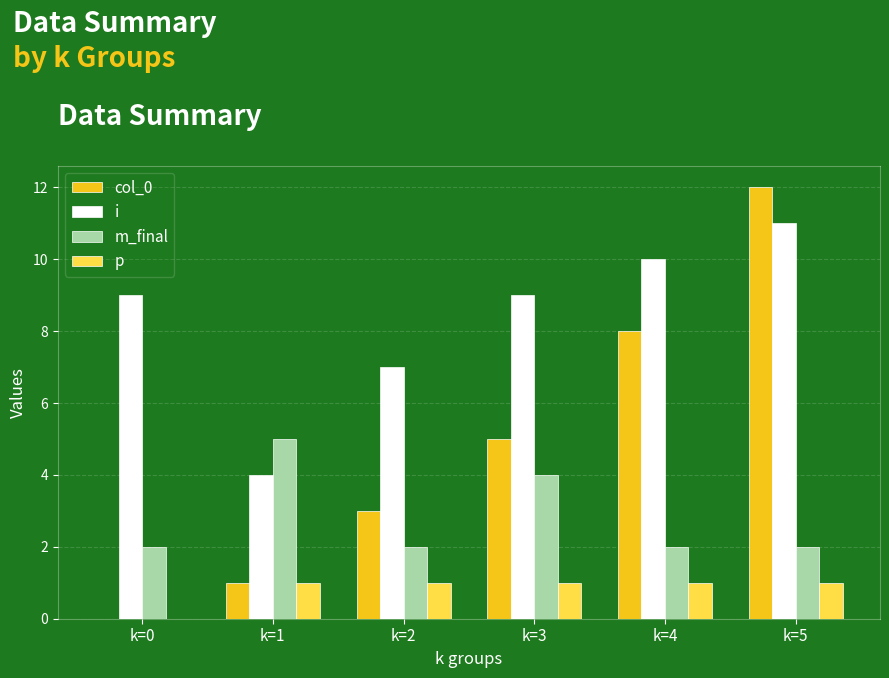

Between k=1 and k=4, which series saw the biggest shift?

col_0